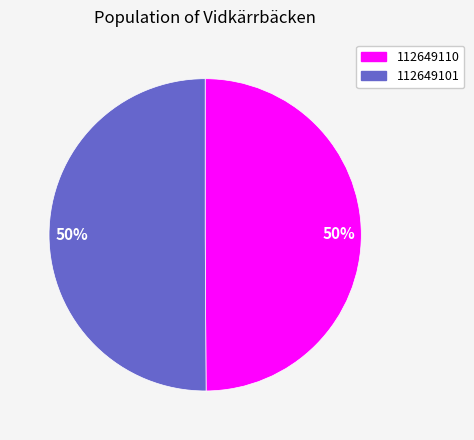

To the nearest percent, what is the average slice percentage?

50%